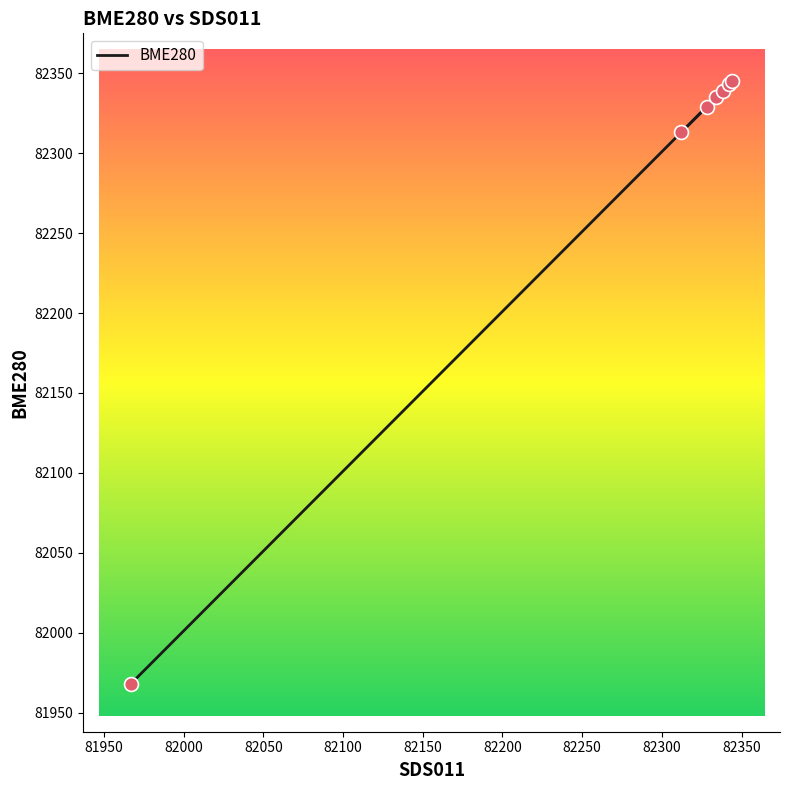

What is the change in value from 82328 to 82342?

+14